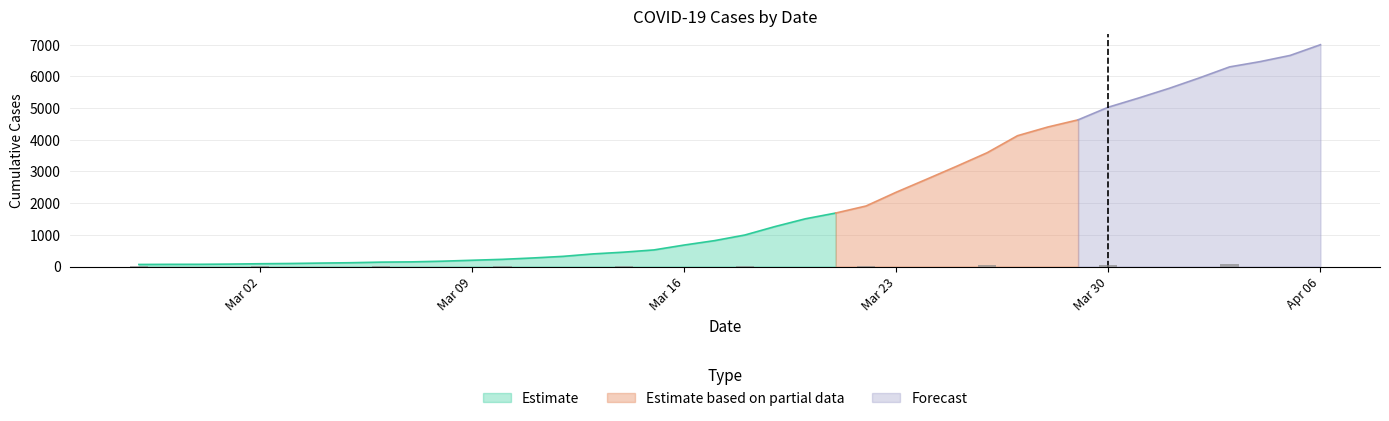

Reading right to left, list all the values displayed in this chart.

6995	6657	6460	6295	5947	5617	5314	5025	4625	4399	4125	3589	3165	2752	2344	1908	1686	1505	1261	993	816	677	523	452	398	320	269	226	197	167	146	138	119	108	95	87	76	69	68	64